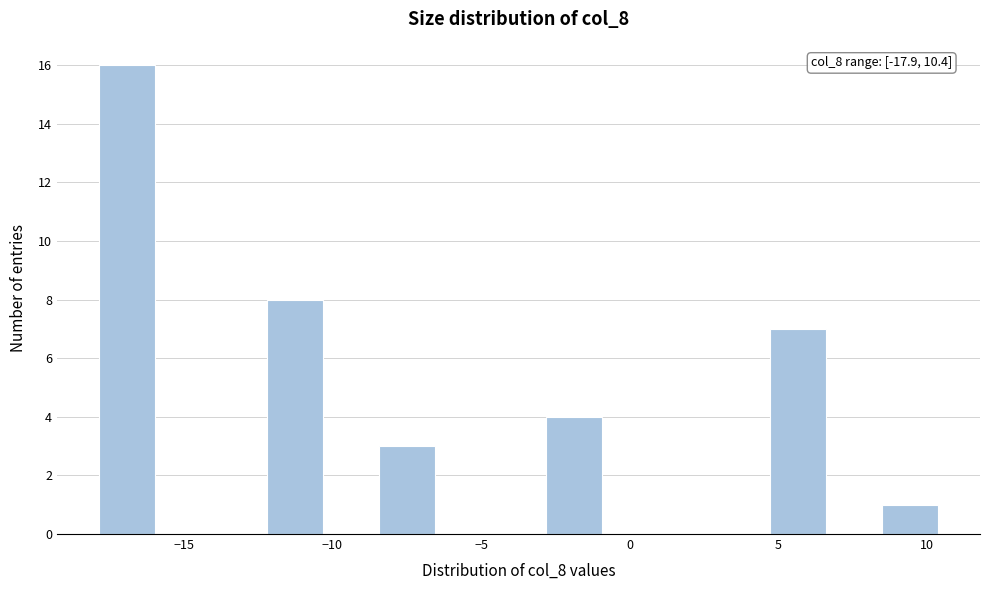

Around what value on the x-axis is the tallest bar? Give the approximate position of its centre, as read against the axis.

-17.0